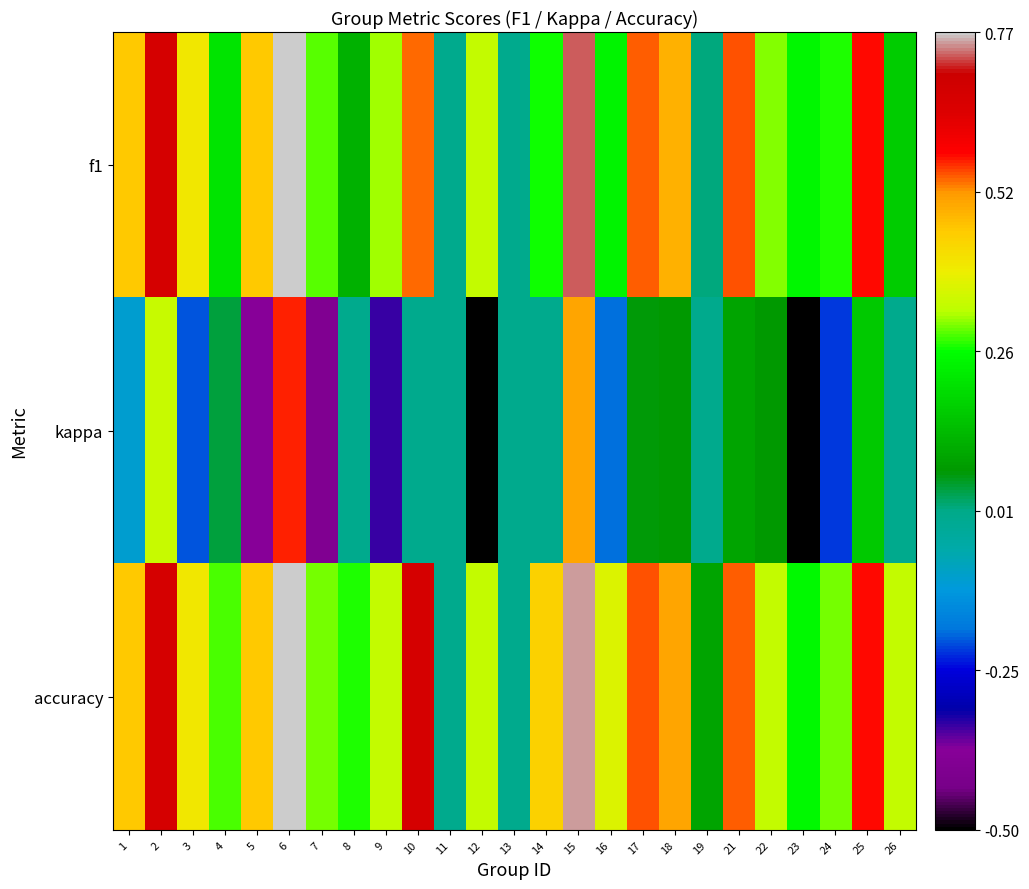

Which series has the largest range (max minus min)?

kappa